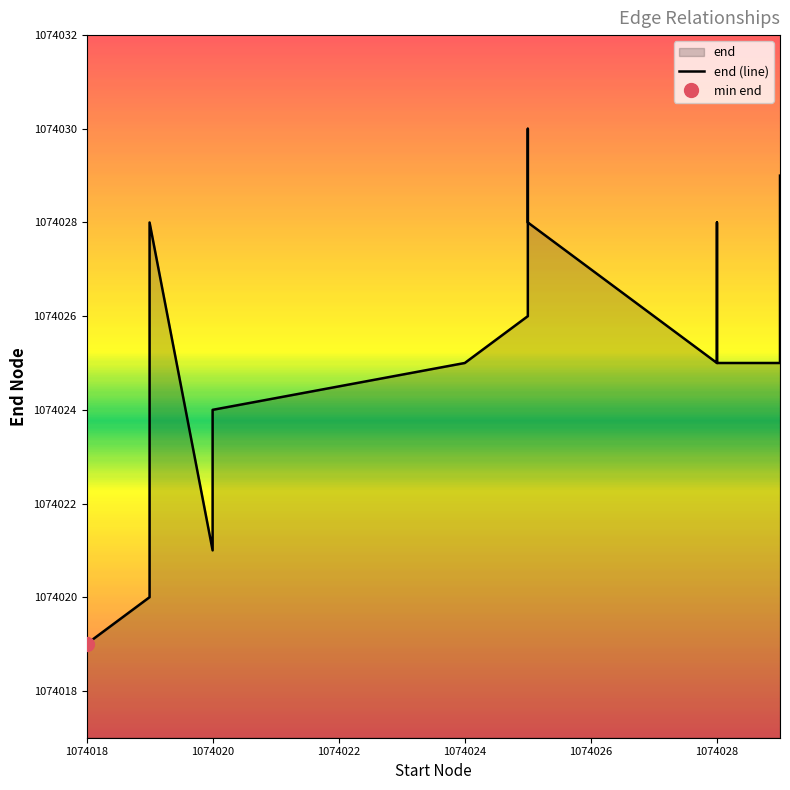

Which category has the lowest value across all series?

1074018